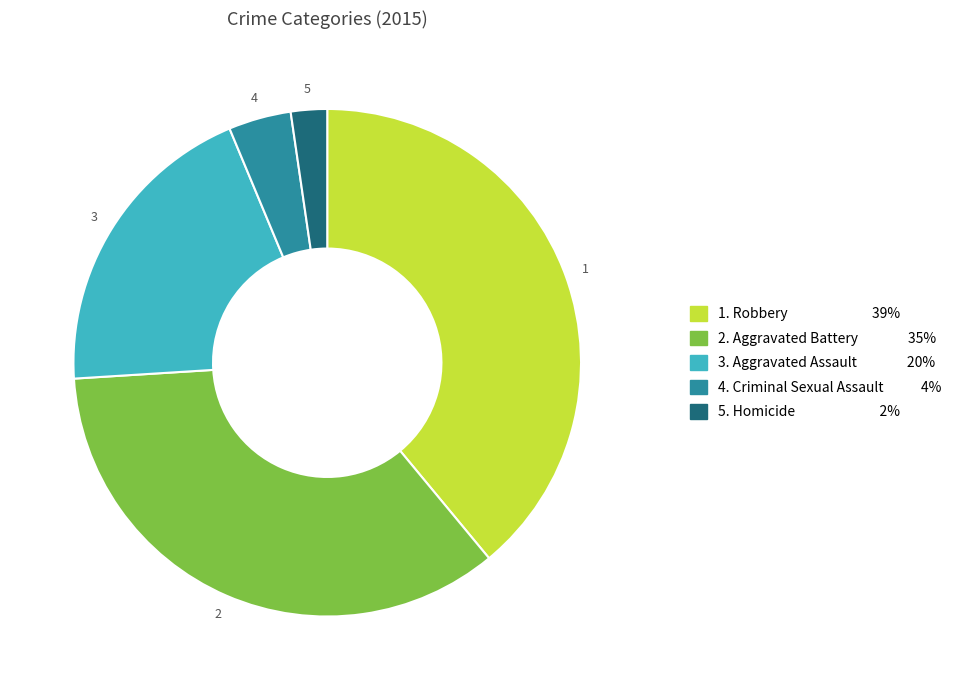

Is there any slice that represents more than half of the pie?

No